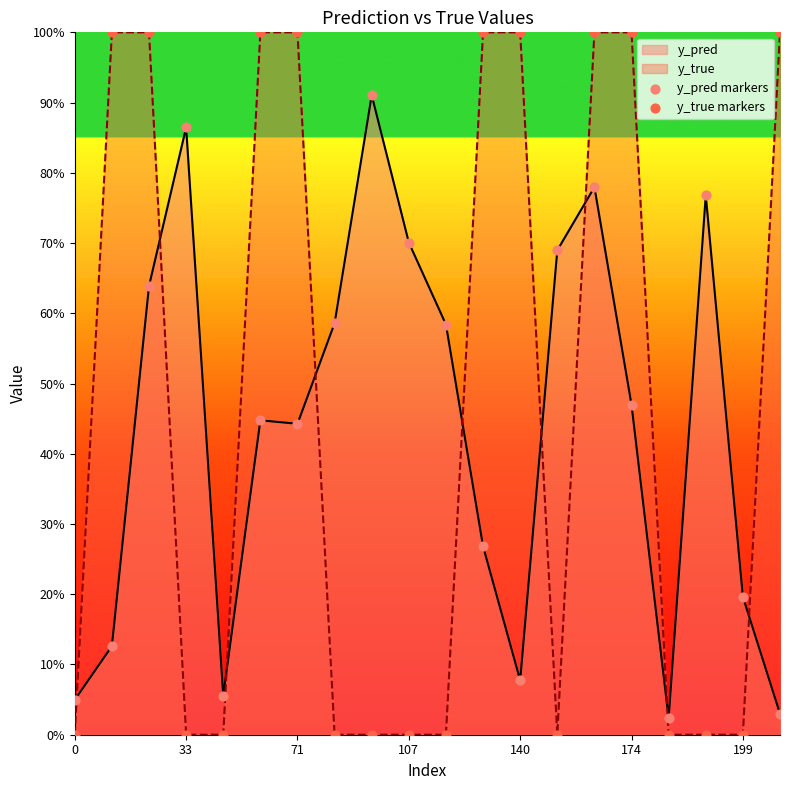

Which series contains the lowest Y value?

y_true markers